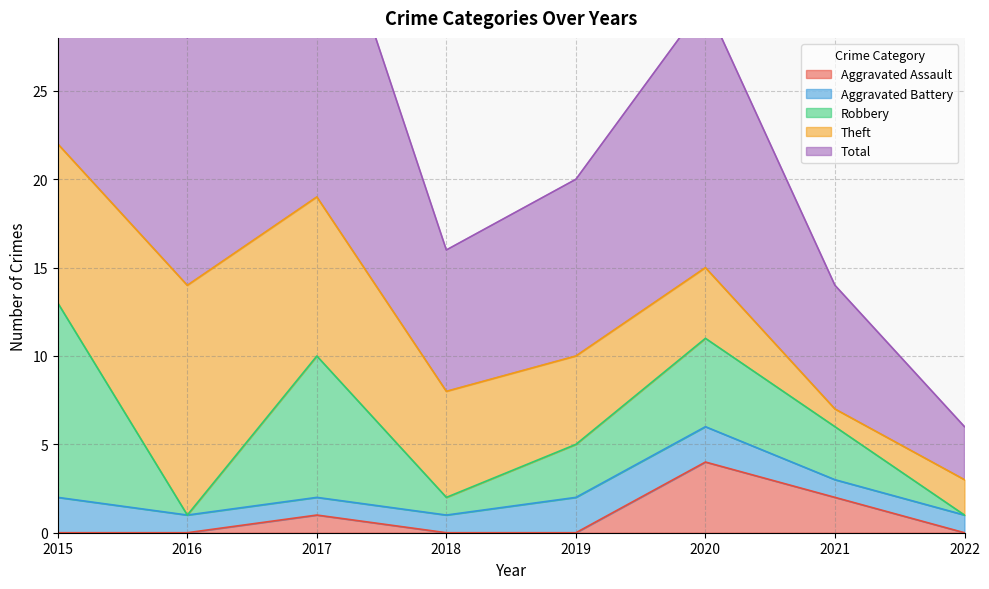

The value of Robbery at 2017 is 8. True or false?

True